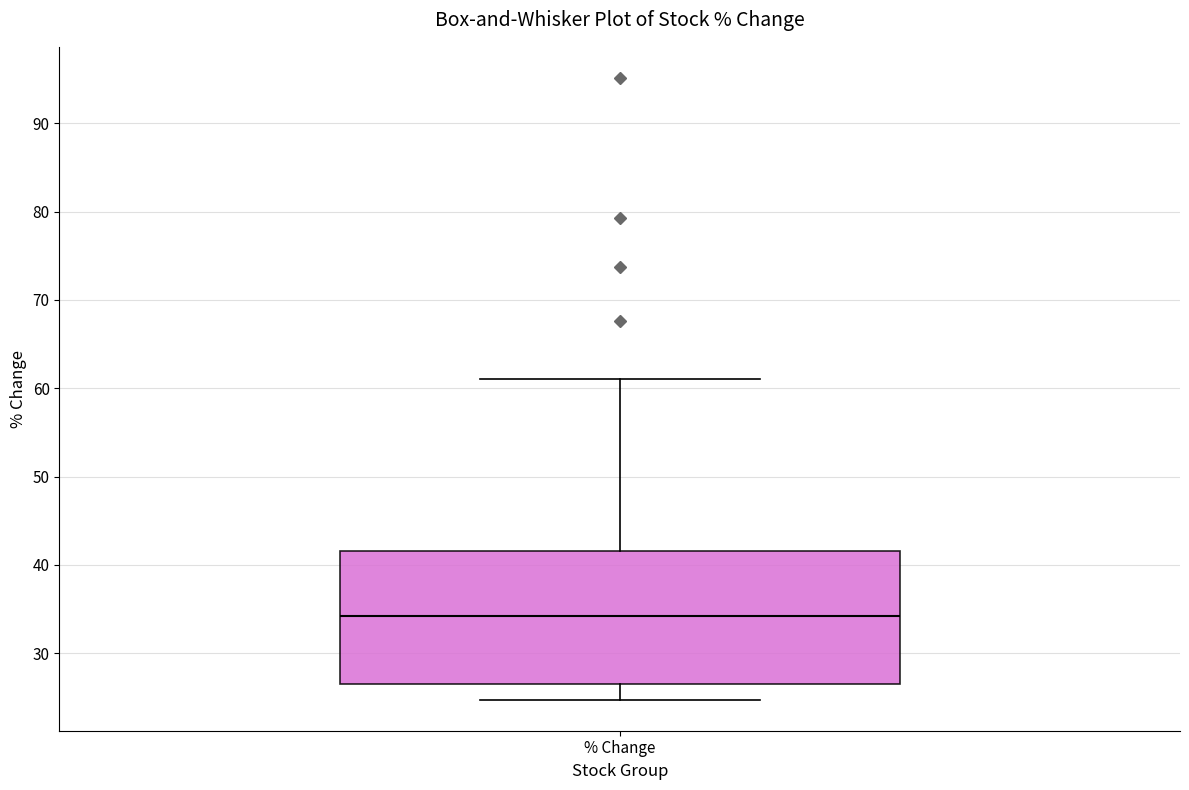

Read this box plot against the y-axis: the position of the median line, the range covered by the box, and the ends of both whiskers. The values are not printed on the chart, so give them approximately, as read against the axis.

median 34, box 26 to 42, whiskers 25 to 61